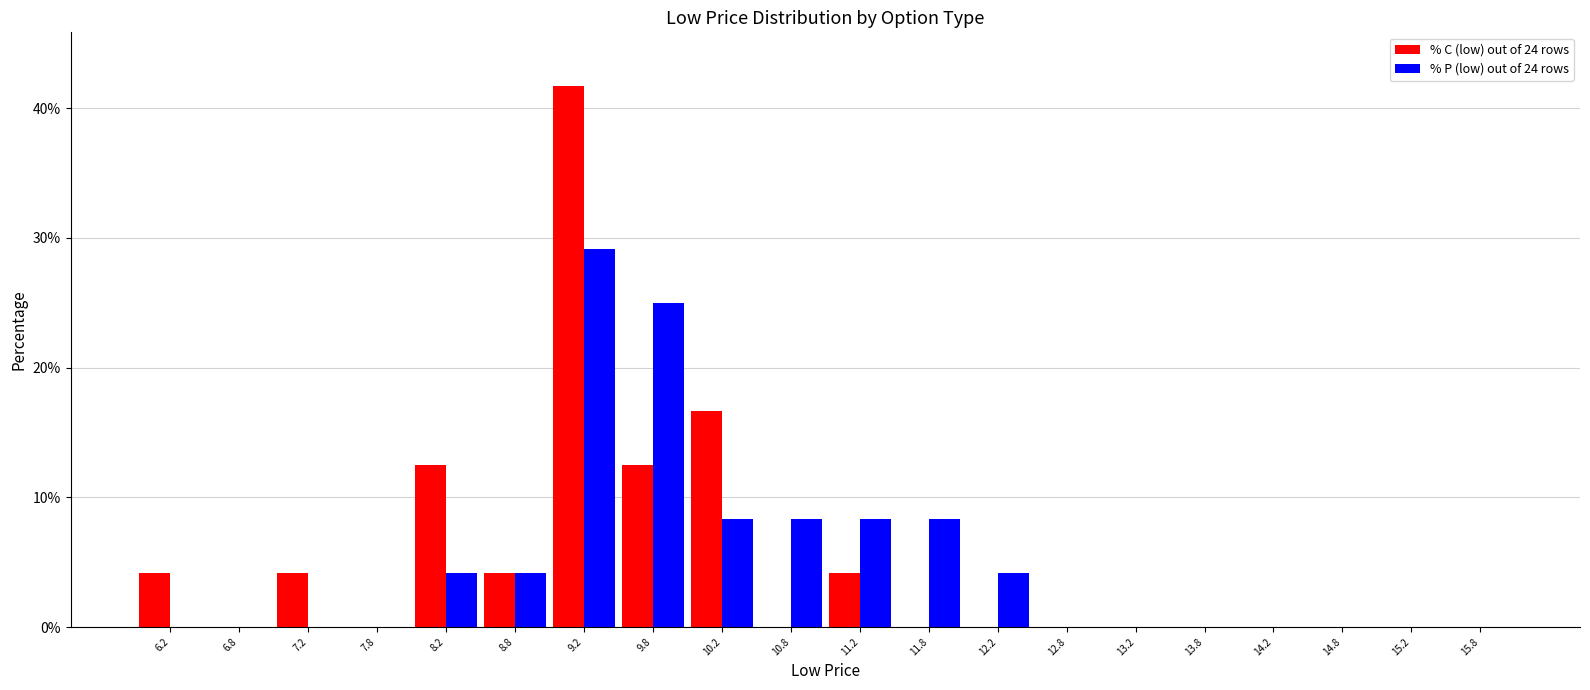

In the % P (low) out of 24 rows series, which range on the x-axis has the tallest bar?

9.0 to 9.5